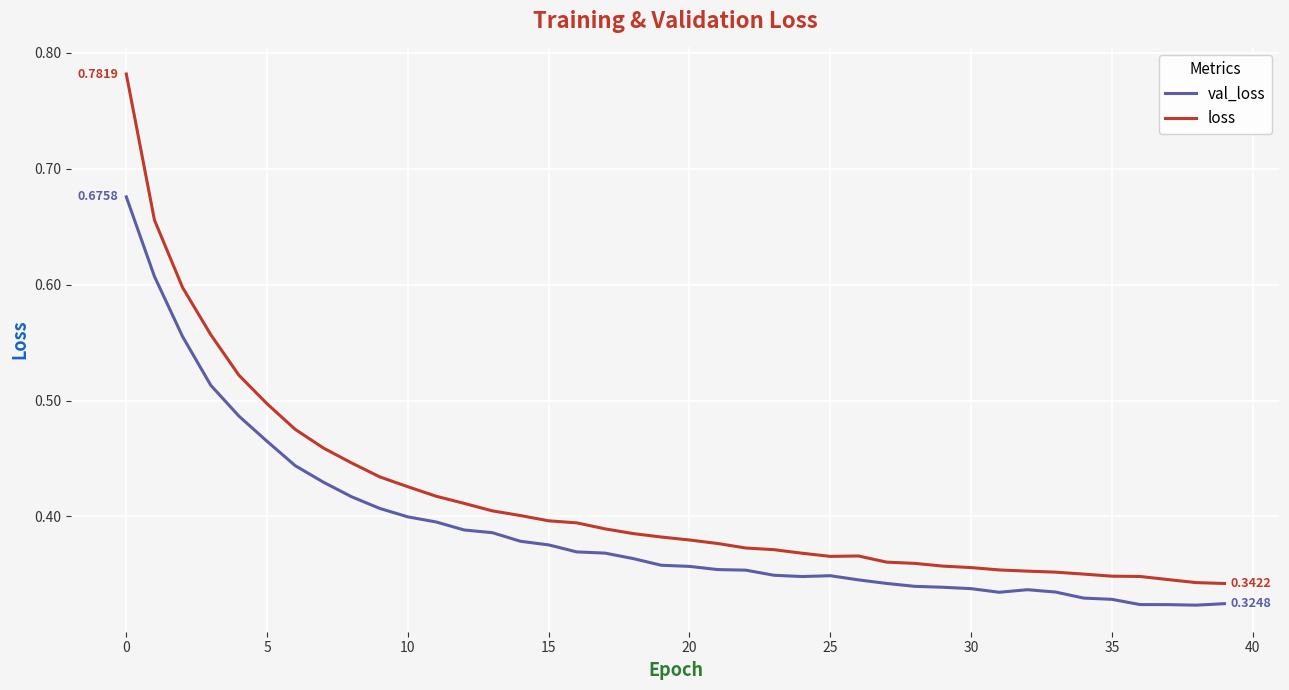

List the series in order of their peak value, lowest first.

val_loss, loss